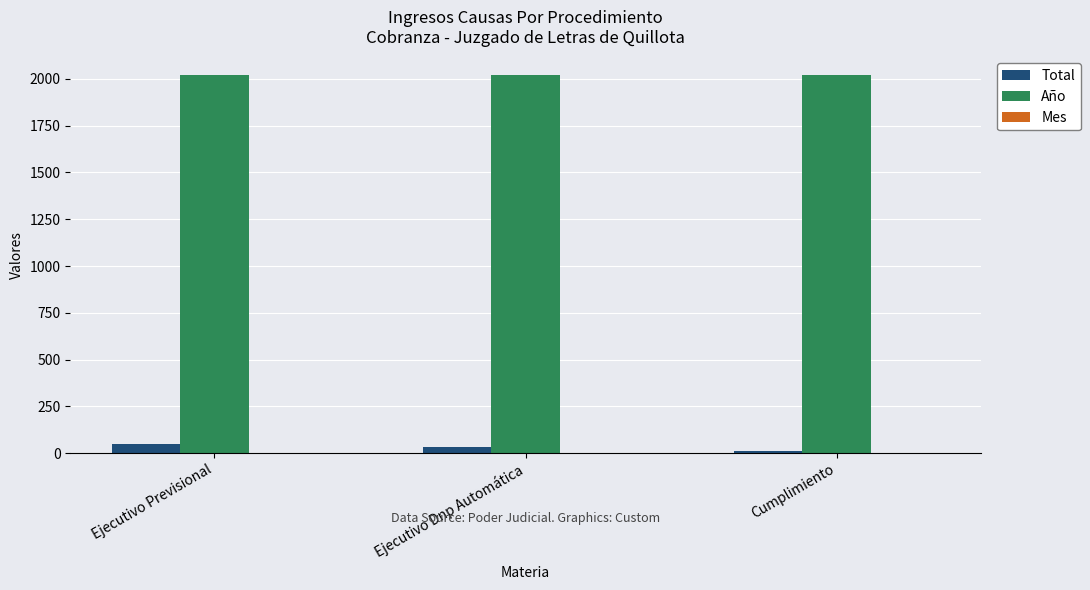

The Total series shows 31 at Ejecutivo Dnp Automática. True or false?

True